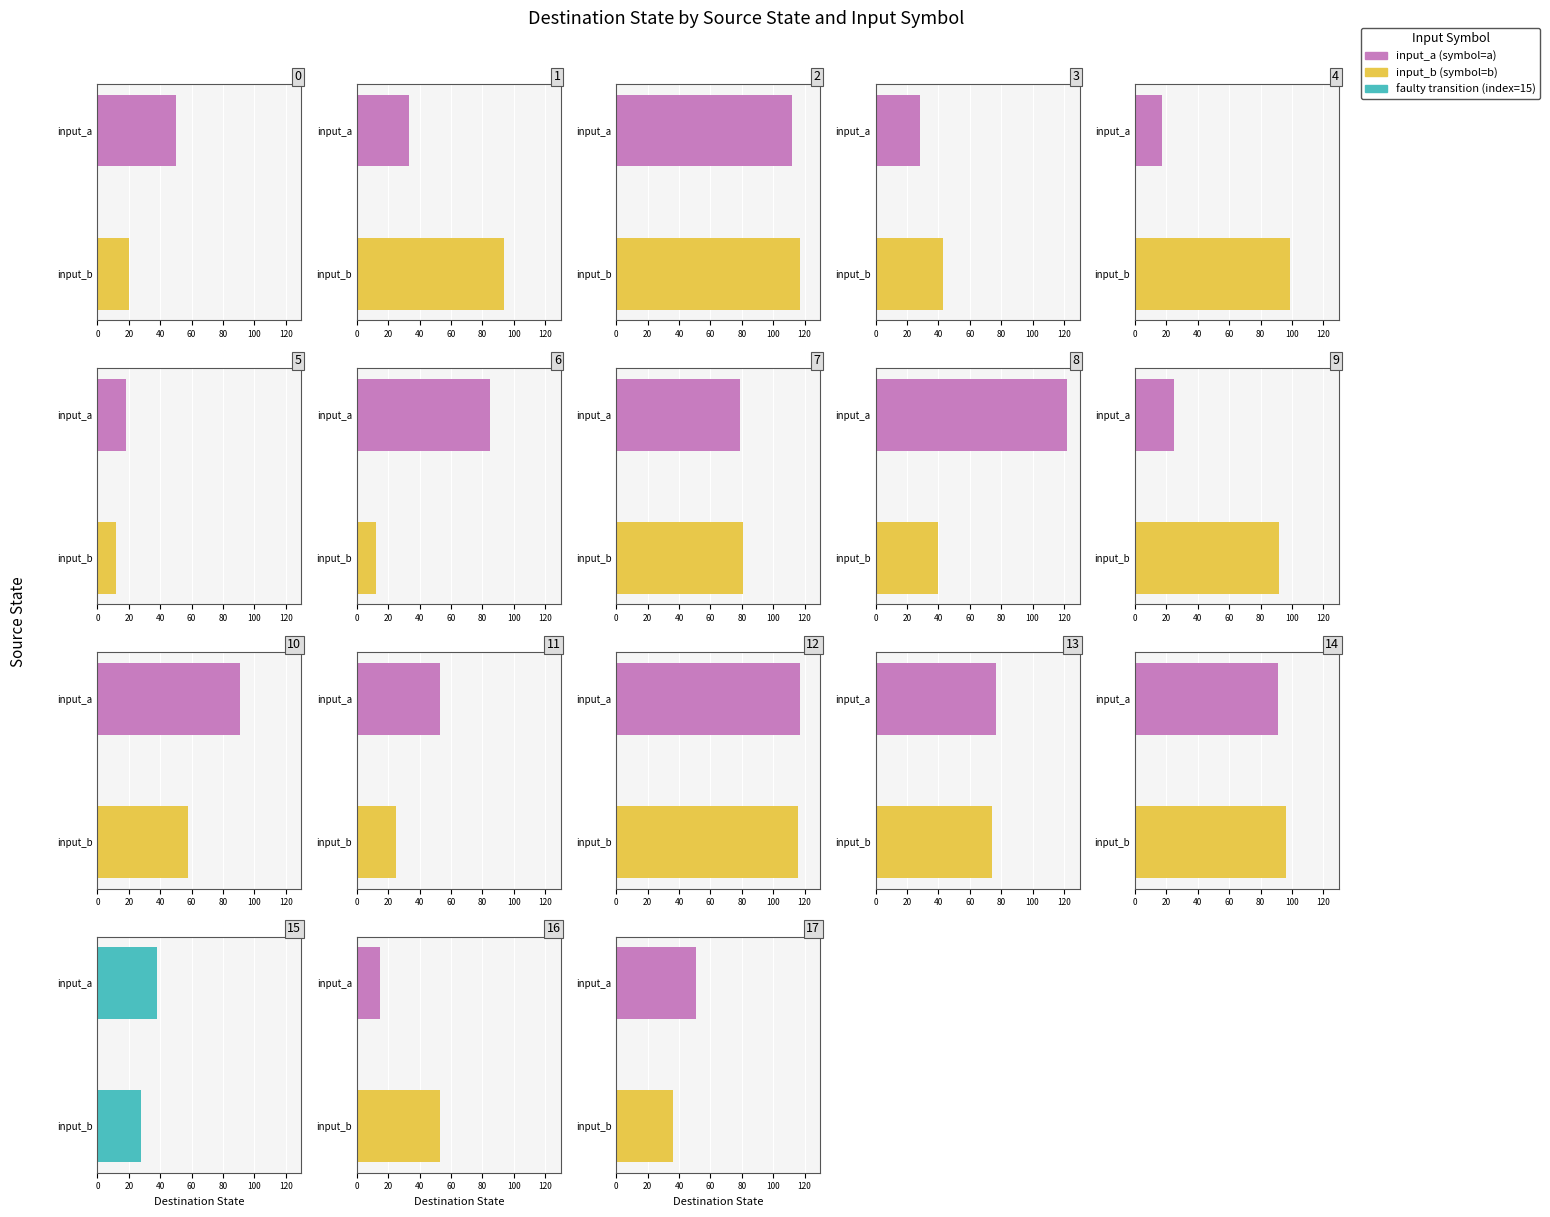

Reading left to right, list all the values displayed in this chart.

input_a: 50	33	112	28	17	18	85	79	122	25	91	53	117	77	91	38	15	51
input_b: 20	94	117	43	99	12	12	81	40	92	58	25	116	74	96	28	53	36